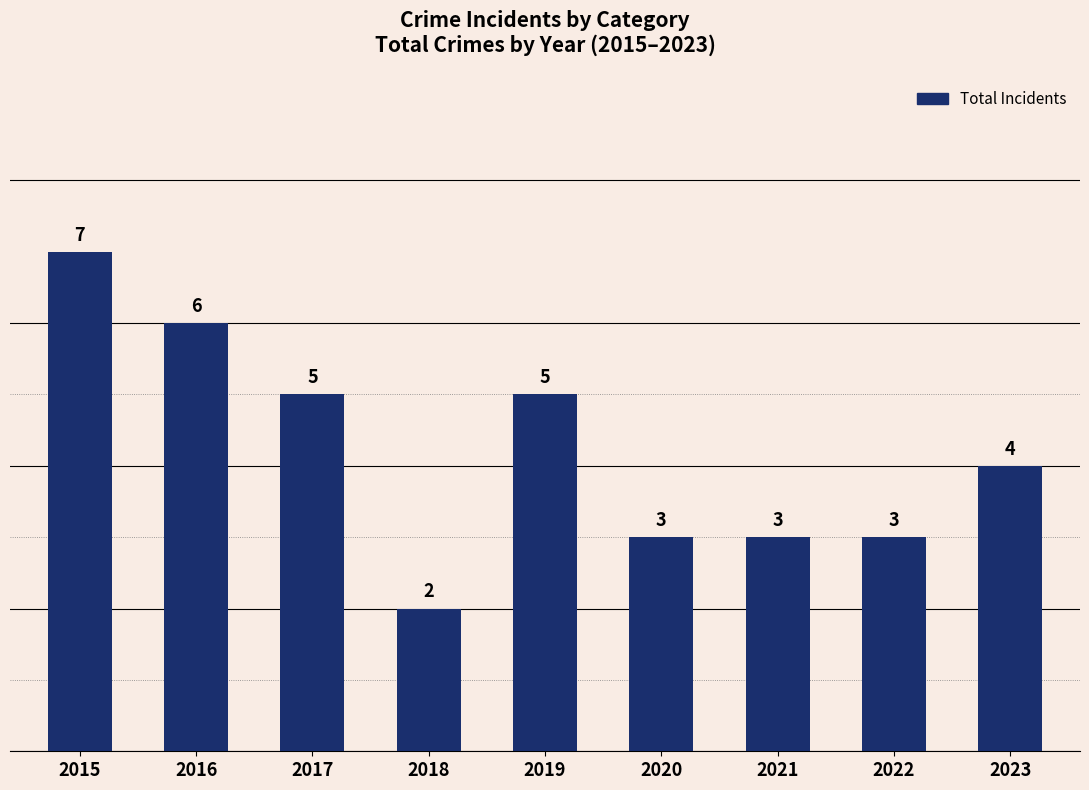

What is the difference between the maximum and second lowest values?

4